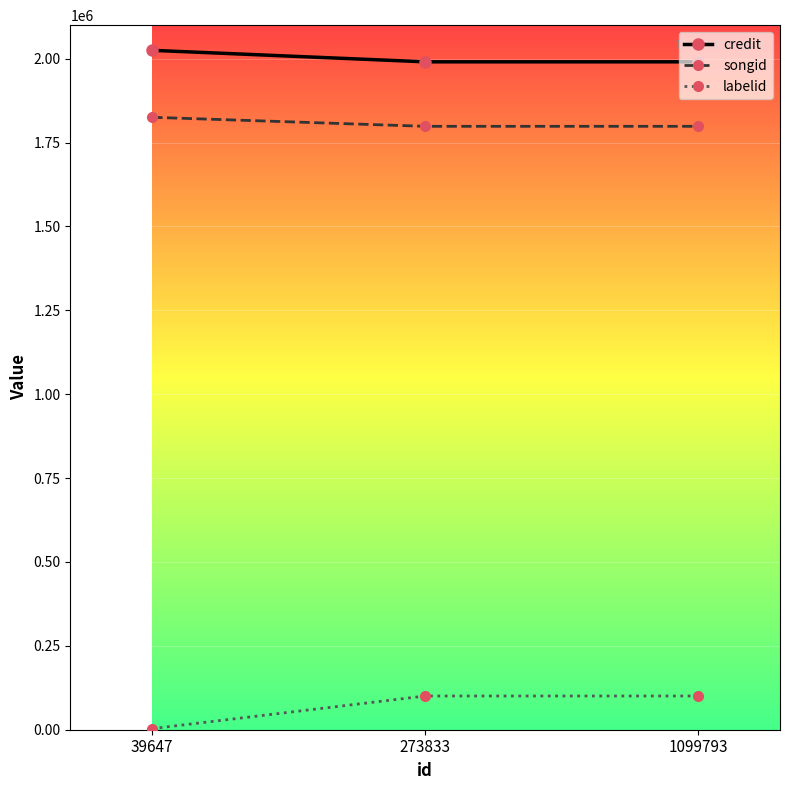

What is the greatest value displayed?

2024993